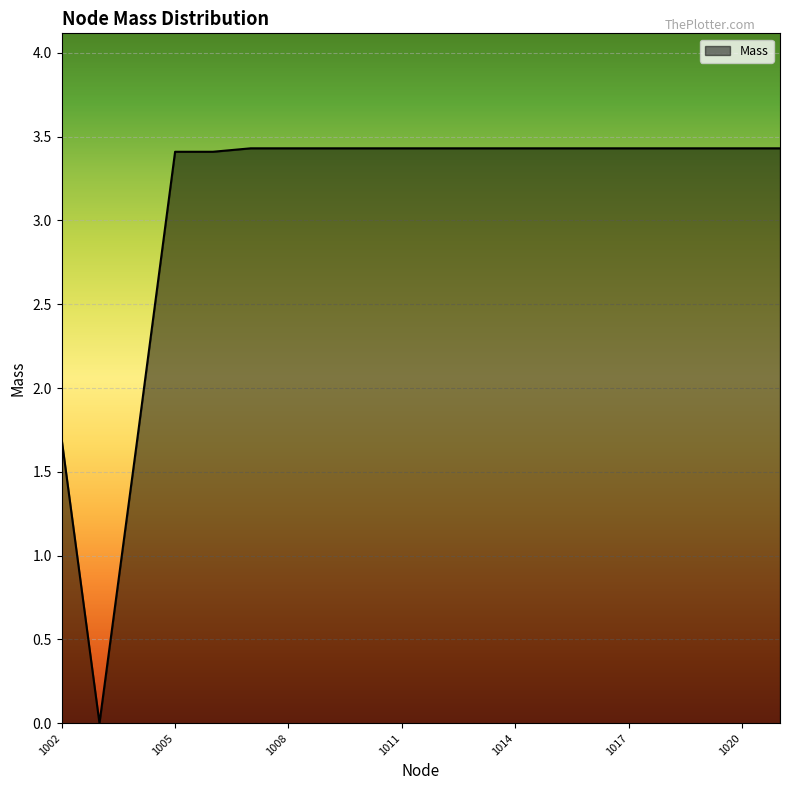

What is the difference between the maximum and minimum values?

3.4